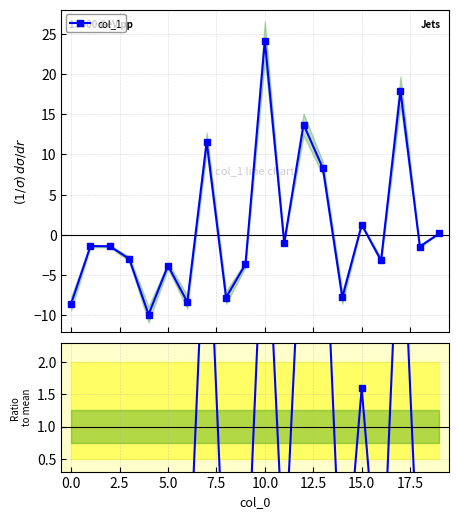

True or false: col_1 has more than 0 interior local peaks.

True